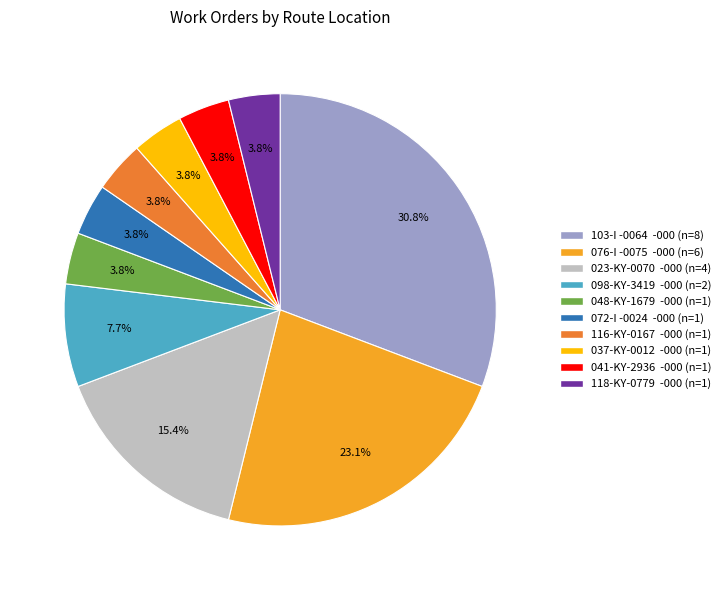

Is there any slice that represents more than half of the pie?

No